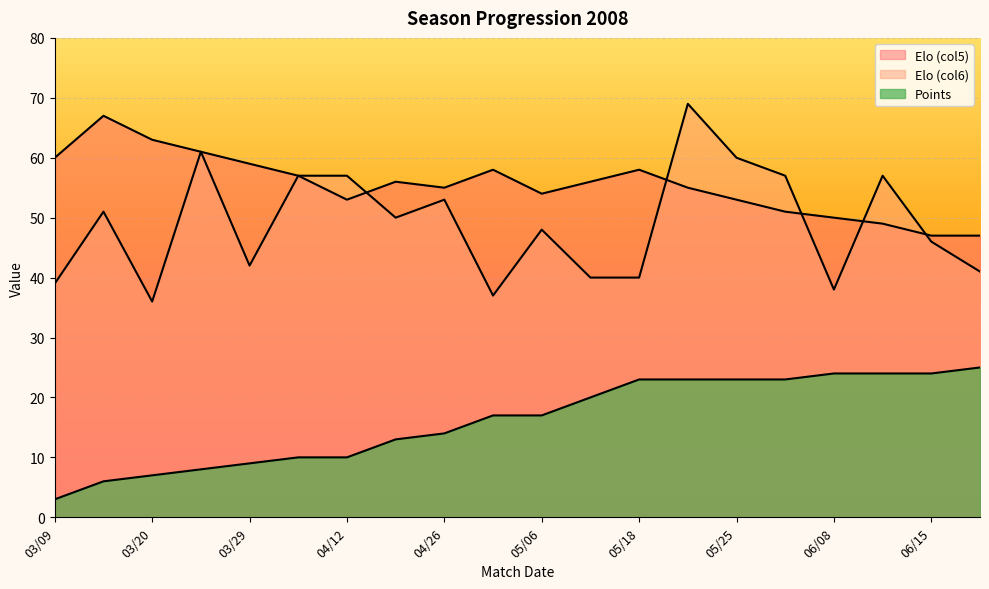

What is the total value across all series at 04/06?

124